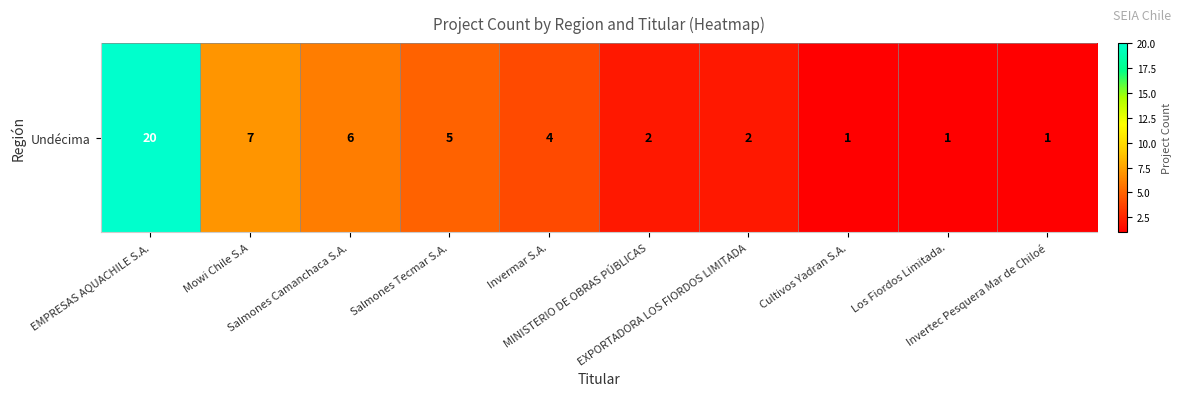

What is the ratio of the value at Invermar S.A. to the value at EMPRESAS AQUACHILE S.A.?

0.2